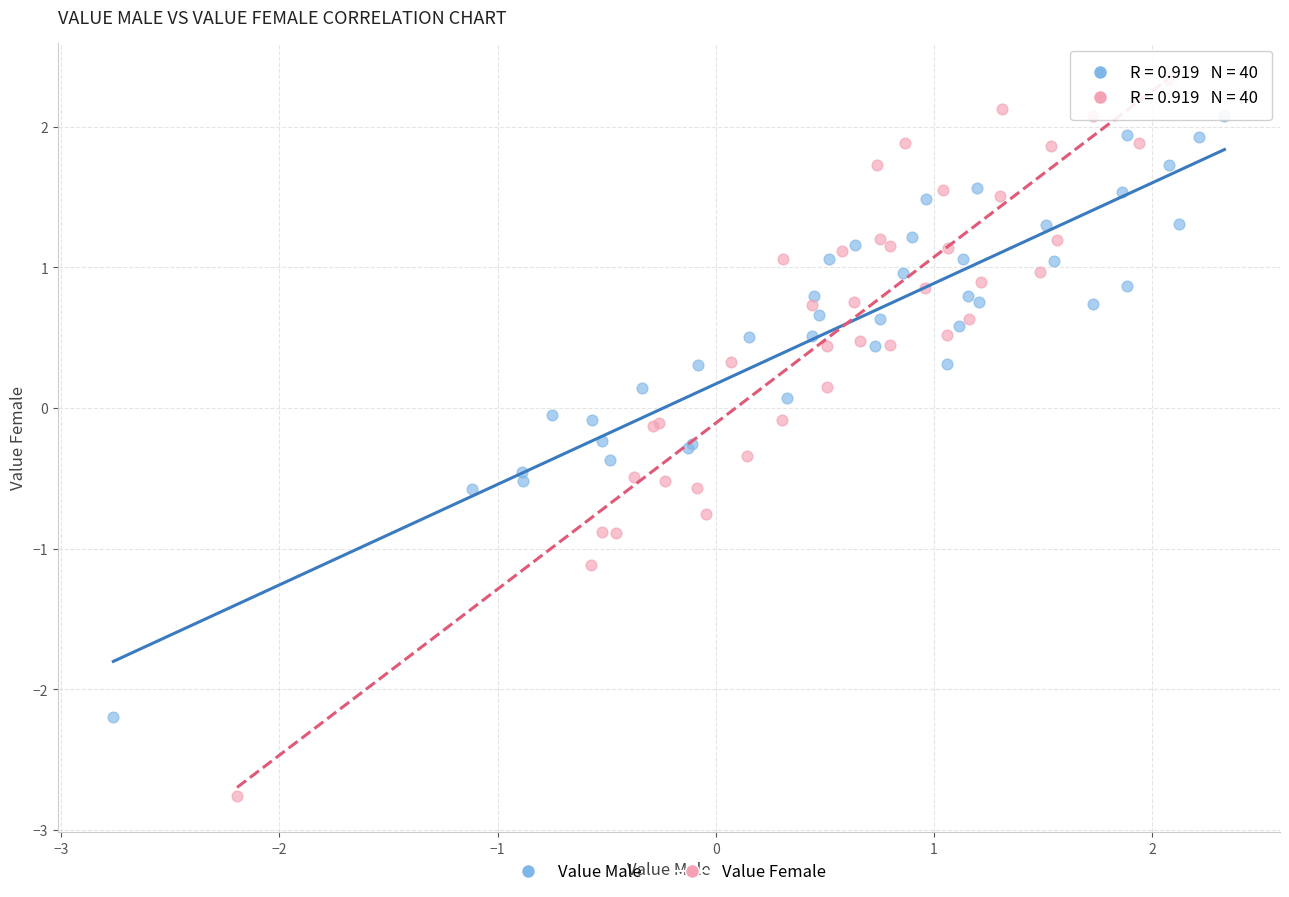

Which series reaches the minimum Y coordinate?

Value Female